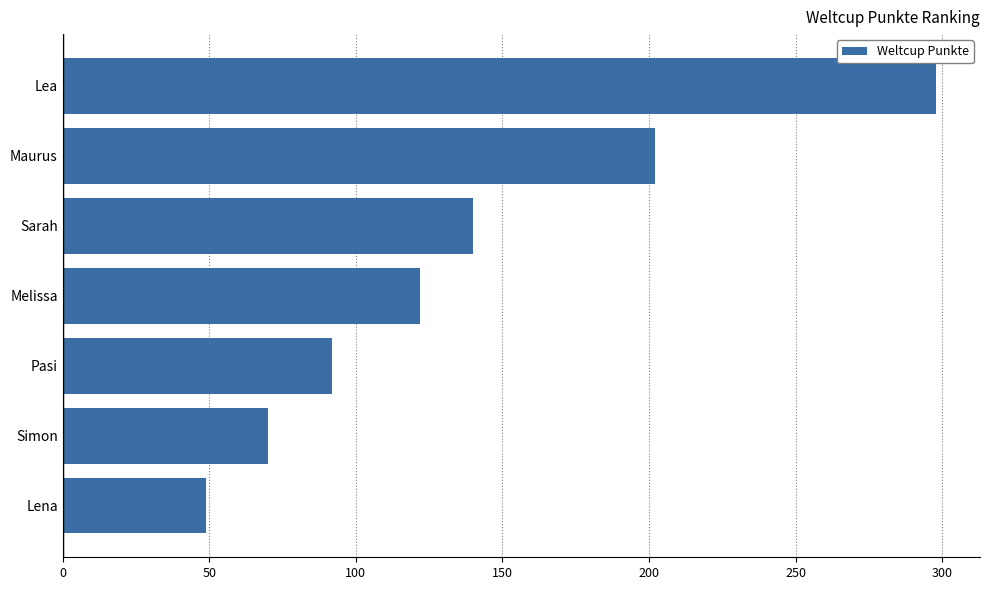

Where is the data nearest to the value 173?

Maurus